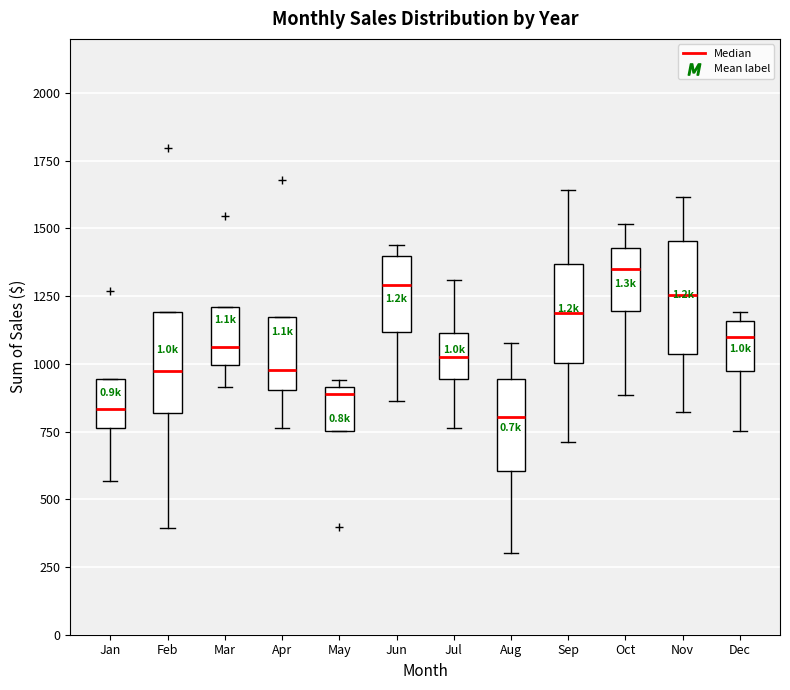

Which box has the highest median line?

Oct